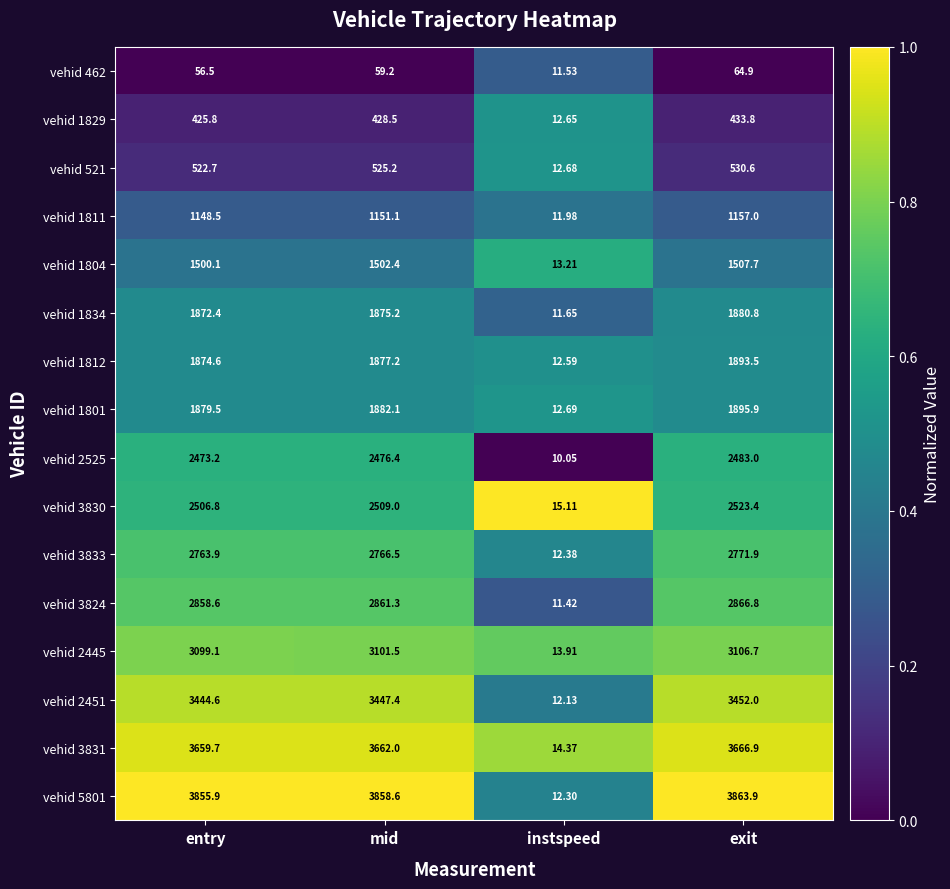

What is the total value across all series at mid?

33983.6